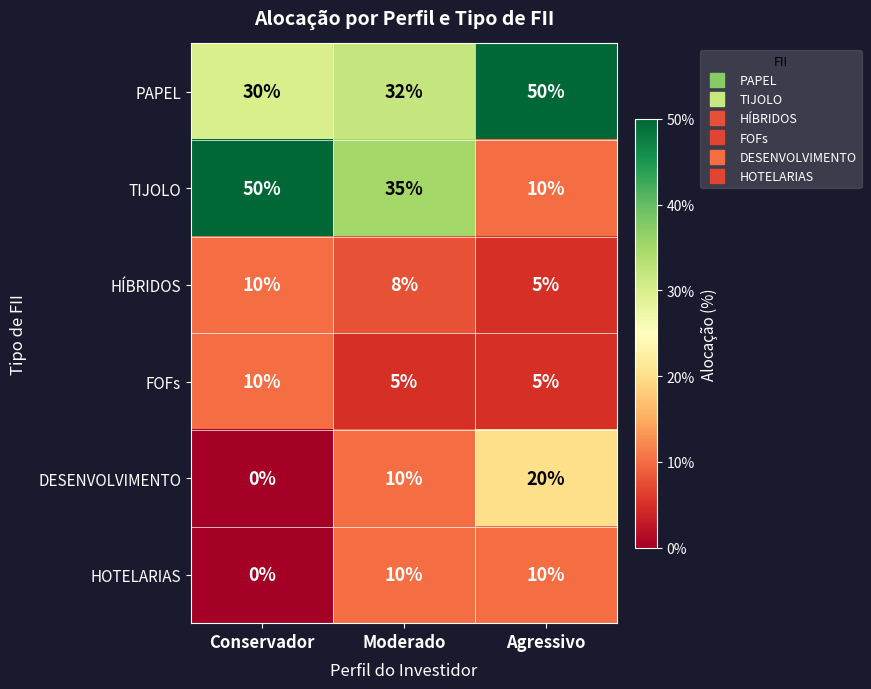

Reading left to right, what are all the values shown in this chart?

PAPEL: Conservador=30	Moderado=32	Agressivo=50
TIJOLO: Conservador=50	Moderado=35	Agressivo=10
HÍBRIDOS: Conservador=10	Moderado=8	Agressivo=5
FOFs: Conservador=10	Moderado=5	Agressivo=5
DESENVOLVIMENTO: Conservador=0	Moderado=10	Agressivo=20
HOTELARIAS: Conservador=0	Moderado=10	Agressivo=10